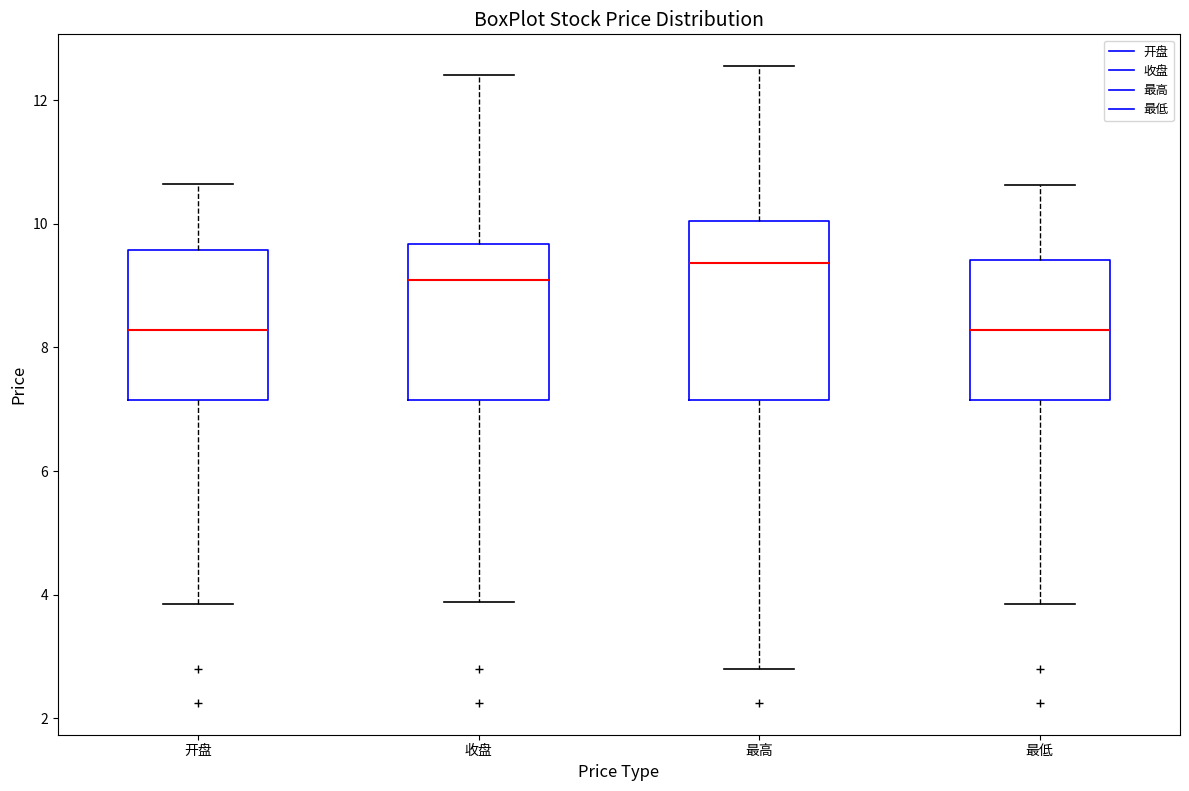

Reading left to right, read every box against the y-axis: the position of its median line, the range the box covers, and the ends of its whiskers. The values are not printed on the chart, so give them approximately, as read against the axis.

开盘: median 8.2, box 7.2 to 9.6, whiskers 3.8 to 10.6
收盘: median 9.0, box 7.2 to 9.6, whiskers 3.8 to 12.4
最高: median 9.4, box 7.2 to 10.0, whiskers 2.8 to 12.6
最低: median 8.2, box 7.2 to 9.4, whiskers 3.8 to 10.6